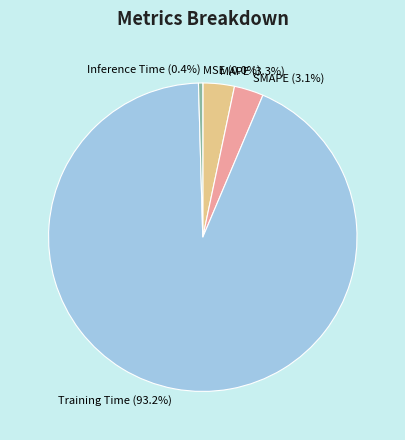

How much of the chart is everything except MAPE?

96.7%